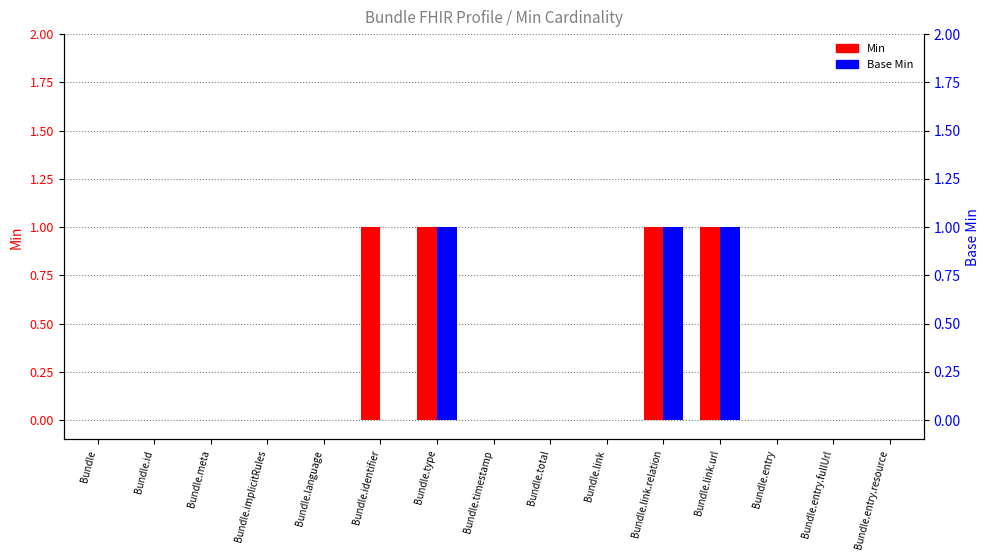

What is the maximum value shown in the chart?

1